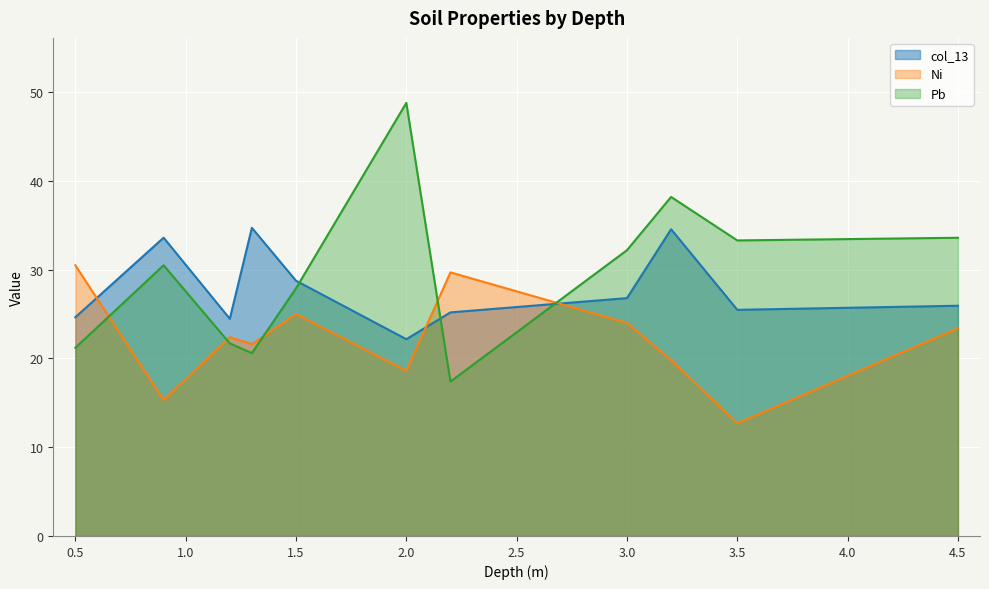

Is it true that col_13 equals 18.6 at 0.9?

False